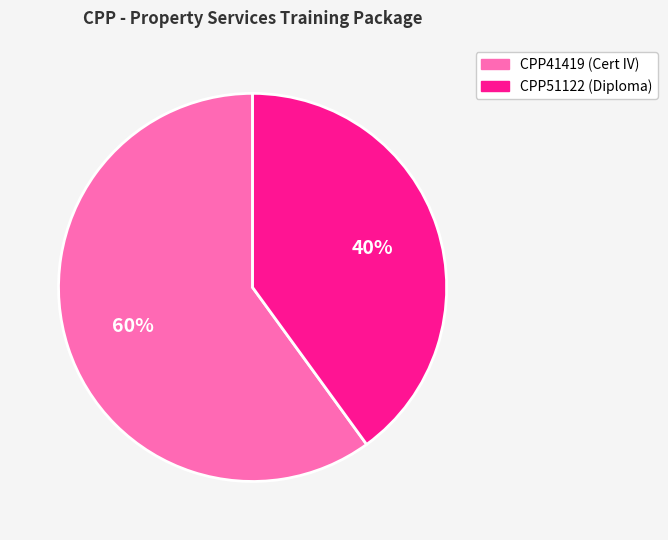

Approximately how many times larger is the value at CPP51122 compared to CPP41419?

0.7